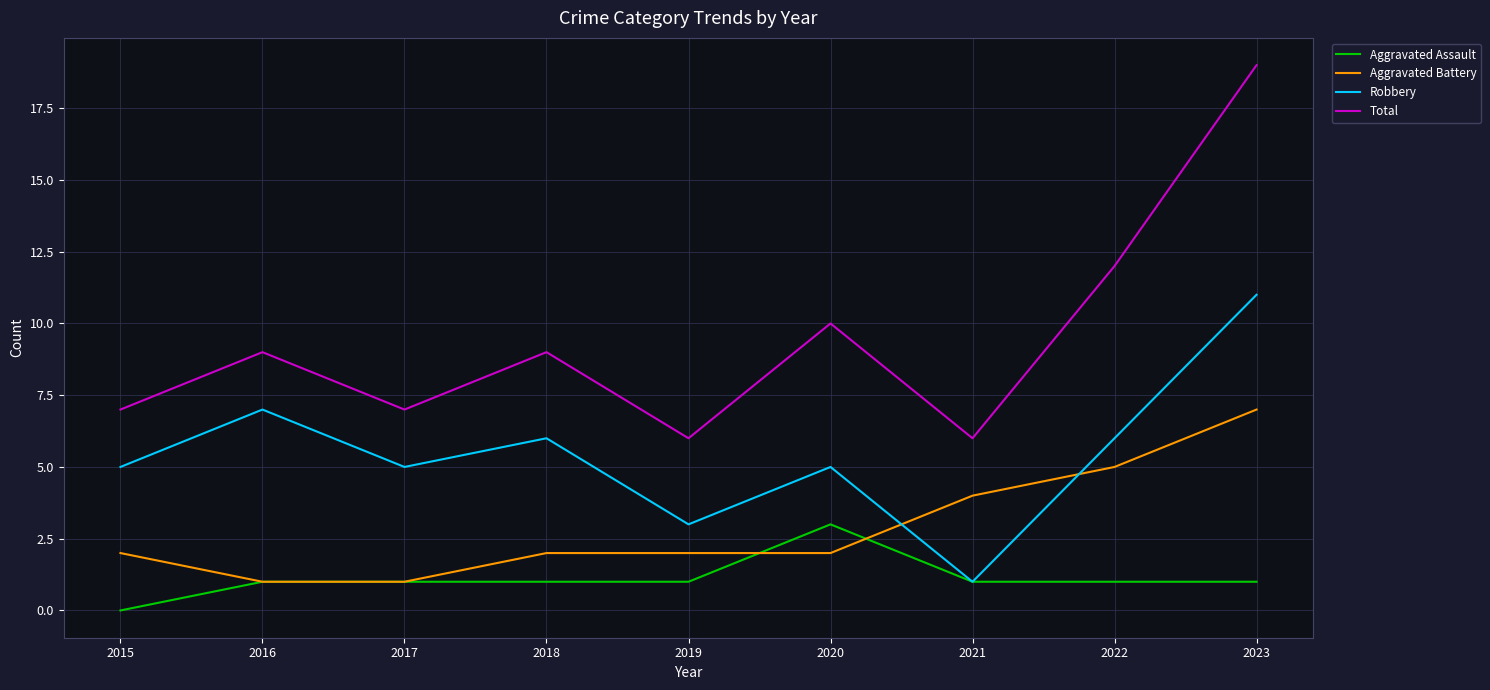

What is the maximum value shown in the chart?

19